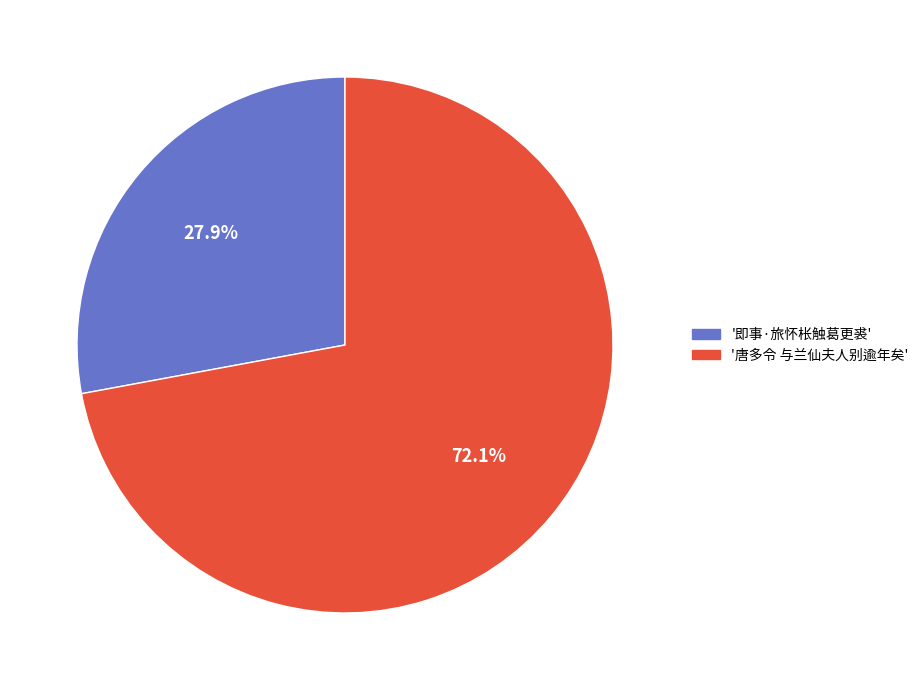

Is there a majority slice in this chart?

Yes